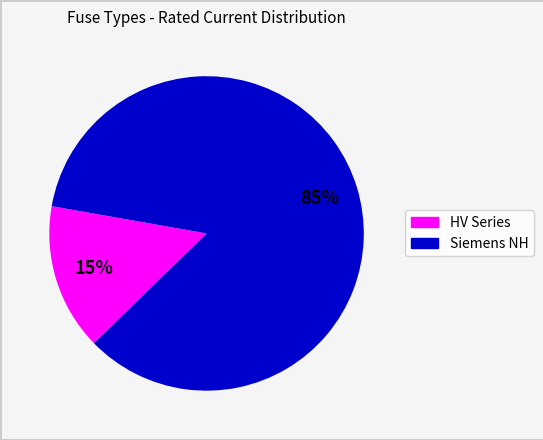

To the nearest percent, what is the average slice percentage?

50%